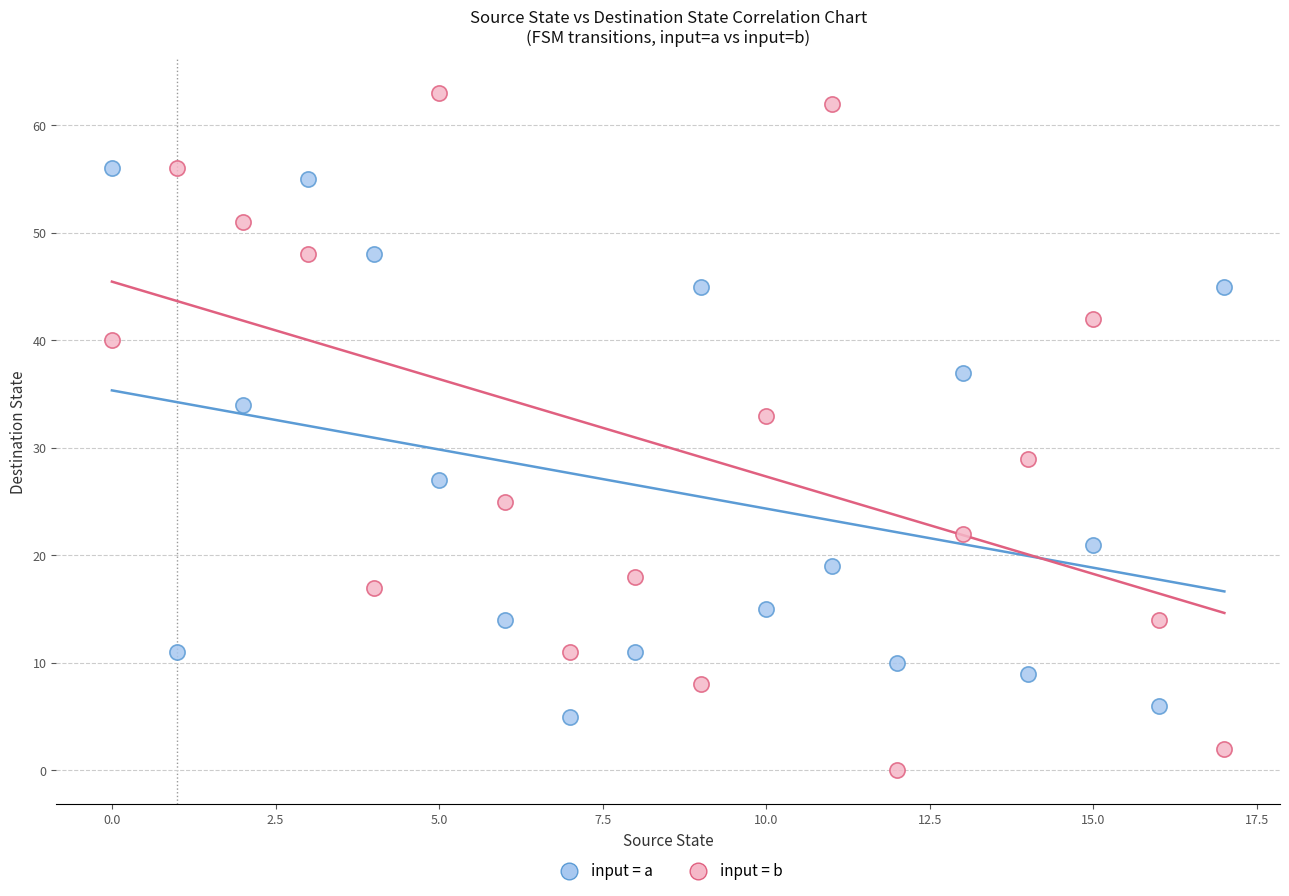

Which series has the widest spread of Y values?

input = b